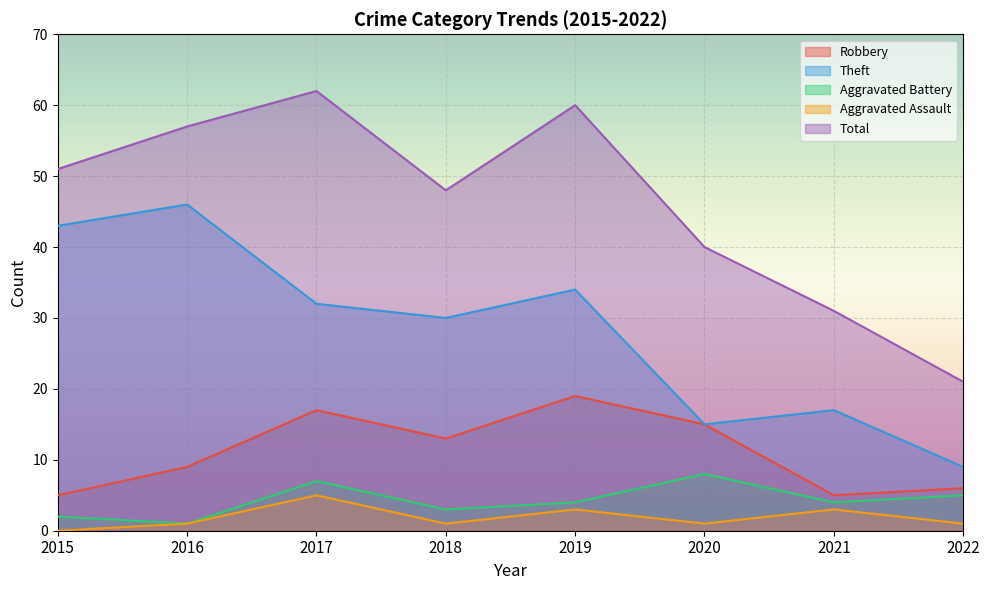

True or false: Total and Aggravated Battery intersect in this chart.

False